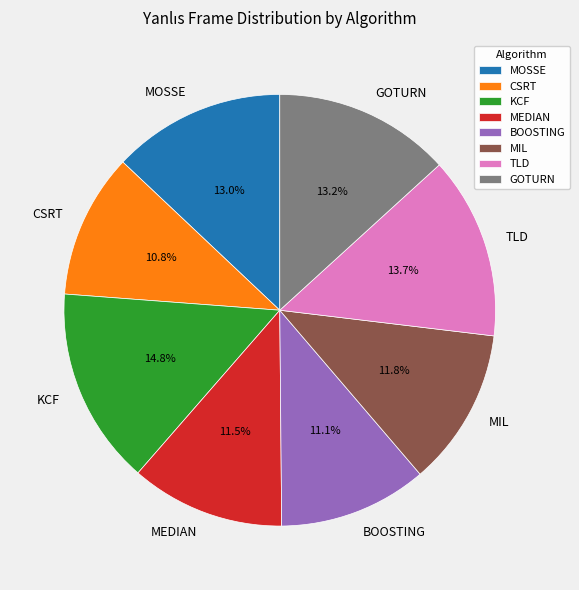

How many slices are in this pie chart?

8